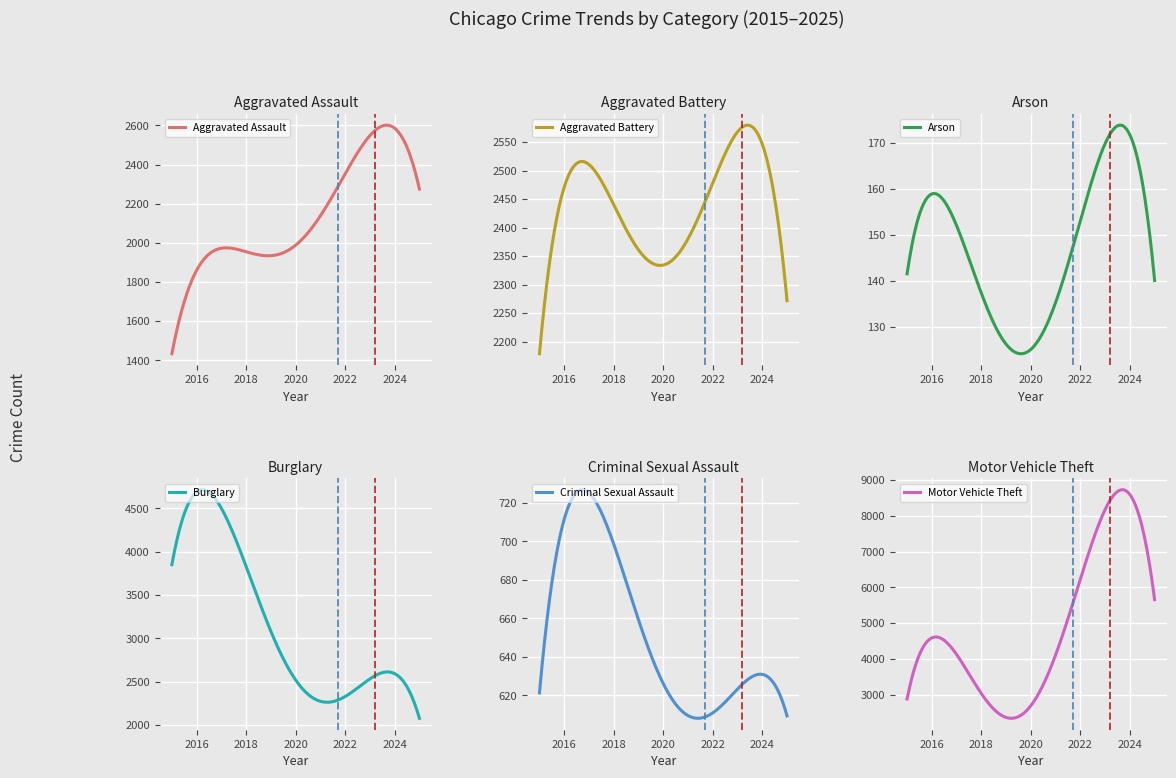

How many lines are shown in the chart?

6